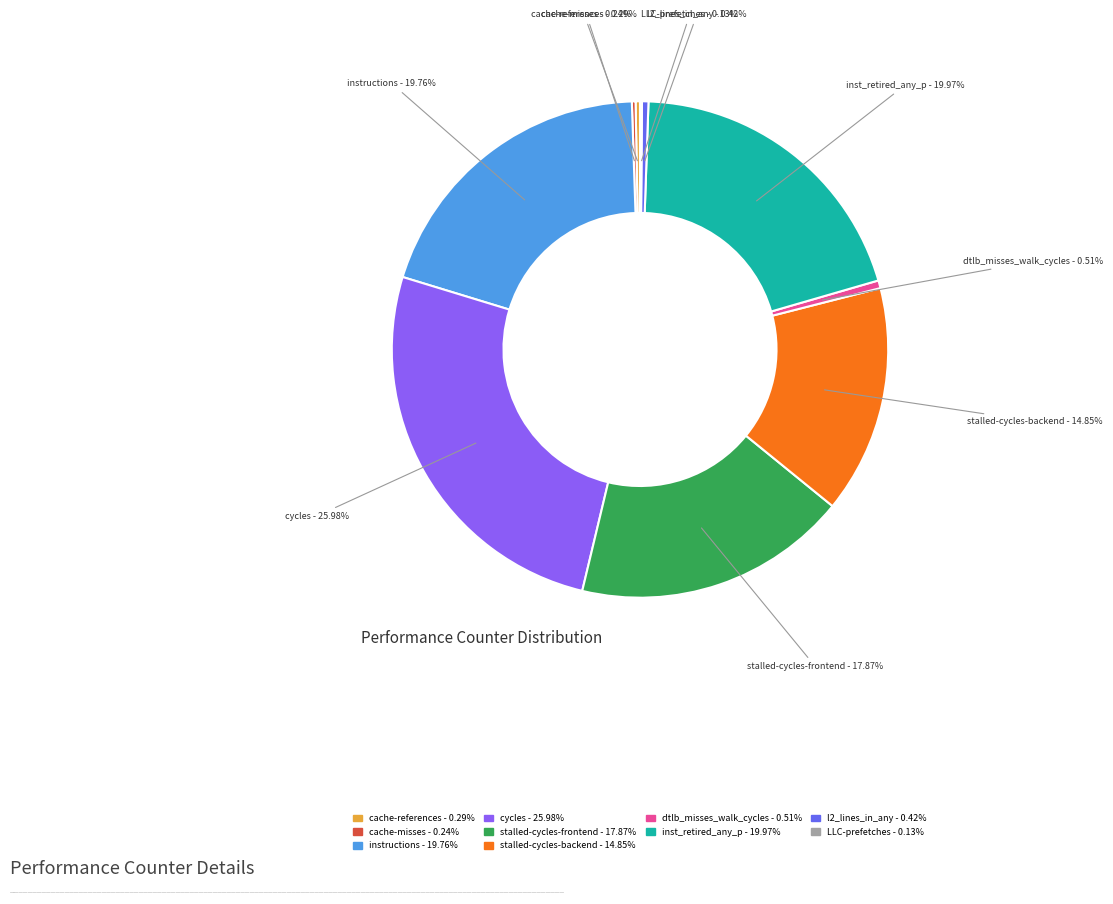

Between stalled-cycles-frontend and dtlb_misses_walk_cycles, which is larger?

stalled-cycles-frontend